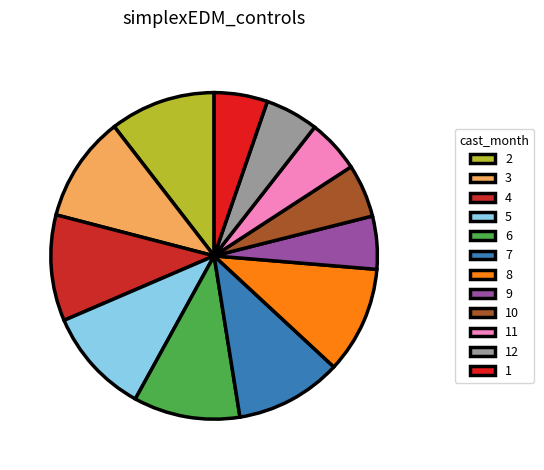

Count the number of slices in the pie.

12